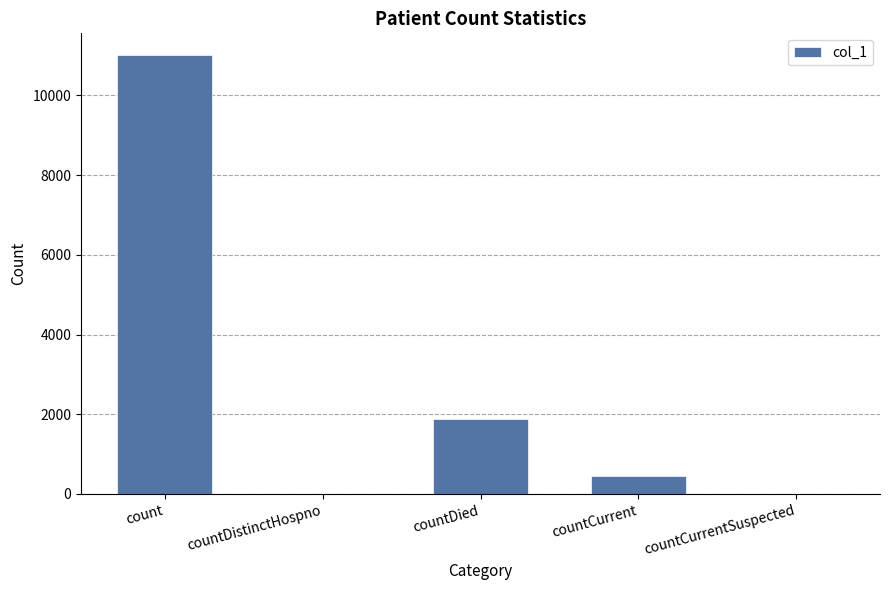

At which label does the data first exceed 446?

count